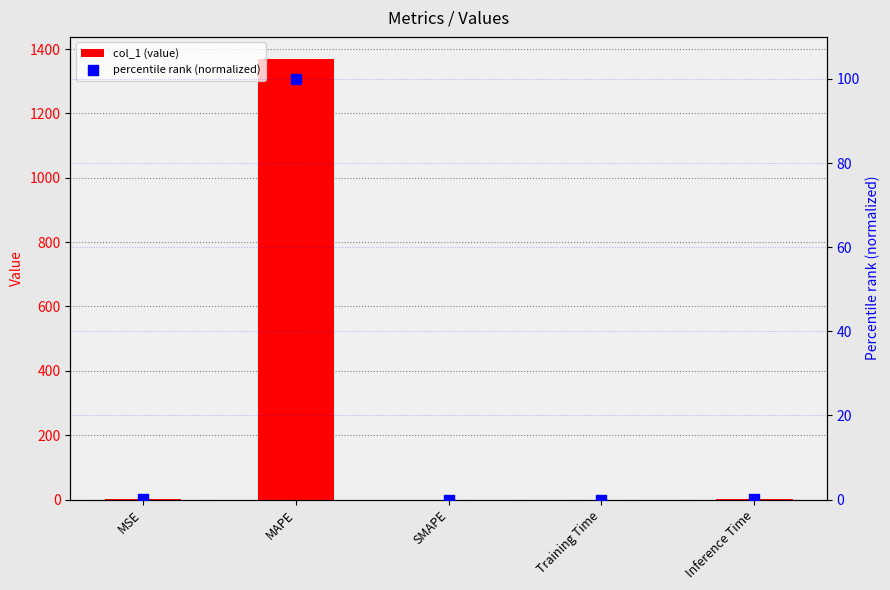

Is the value of percentile rank (normalized) at Inference Time greater than the value of col_1 (value) at MAPE?

No